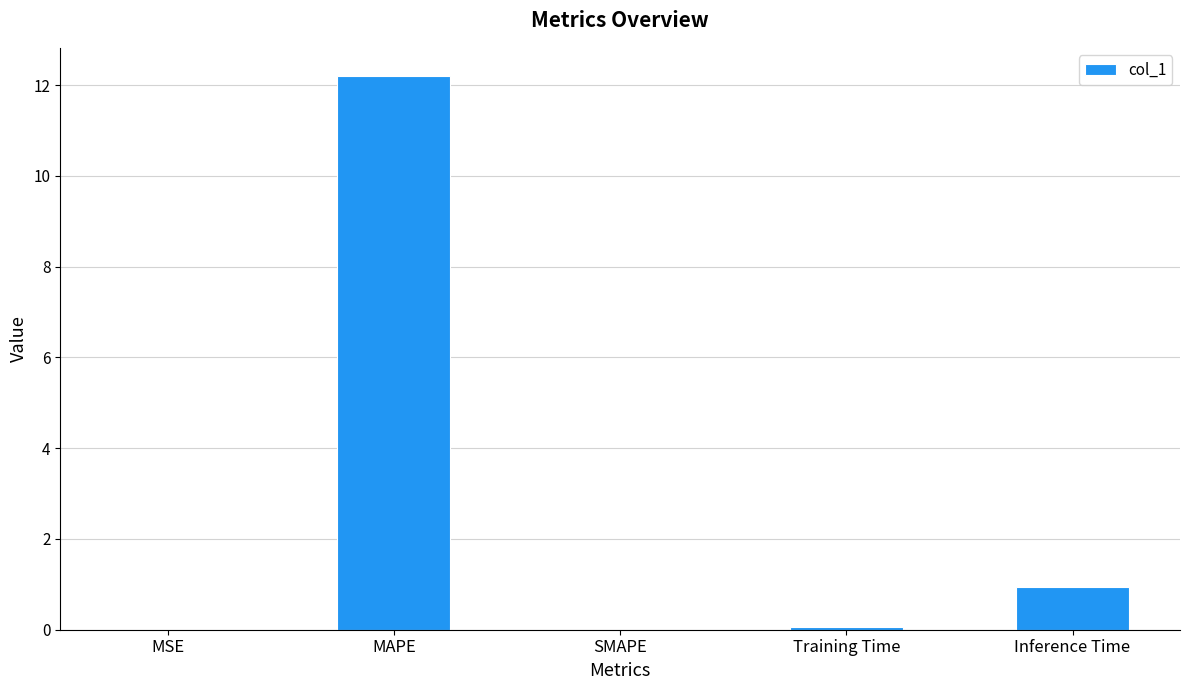

Where is the data nearest to the value 6?

Inference Time